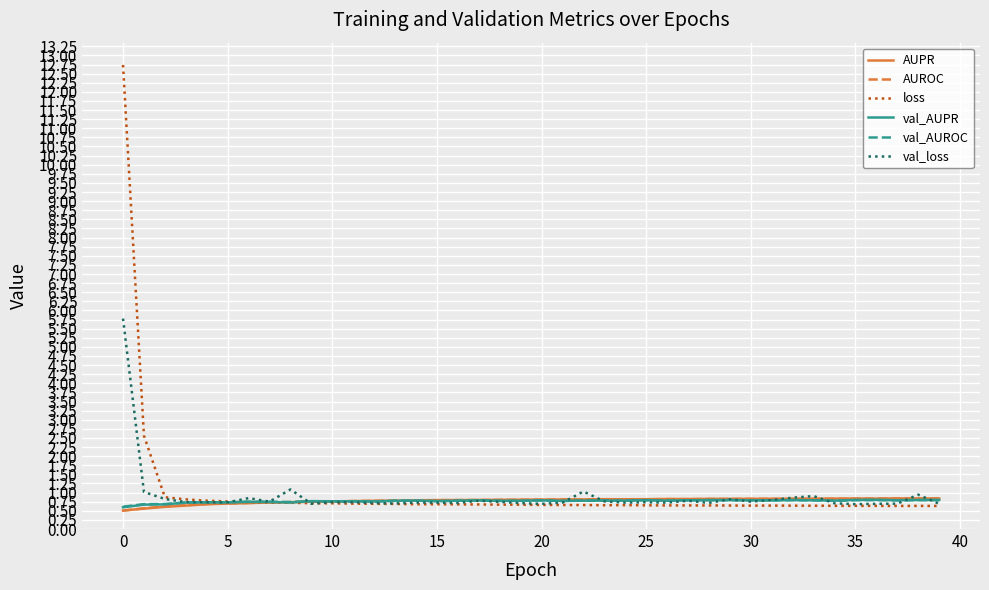

What is the minimum value shown in the chart?

0.5